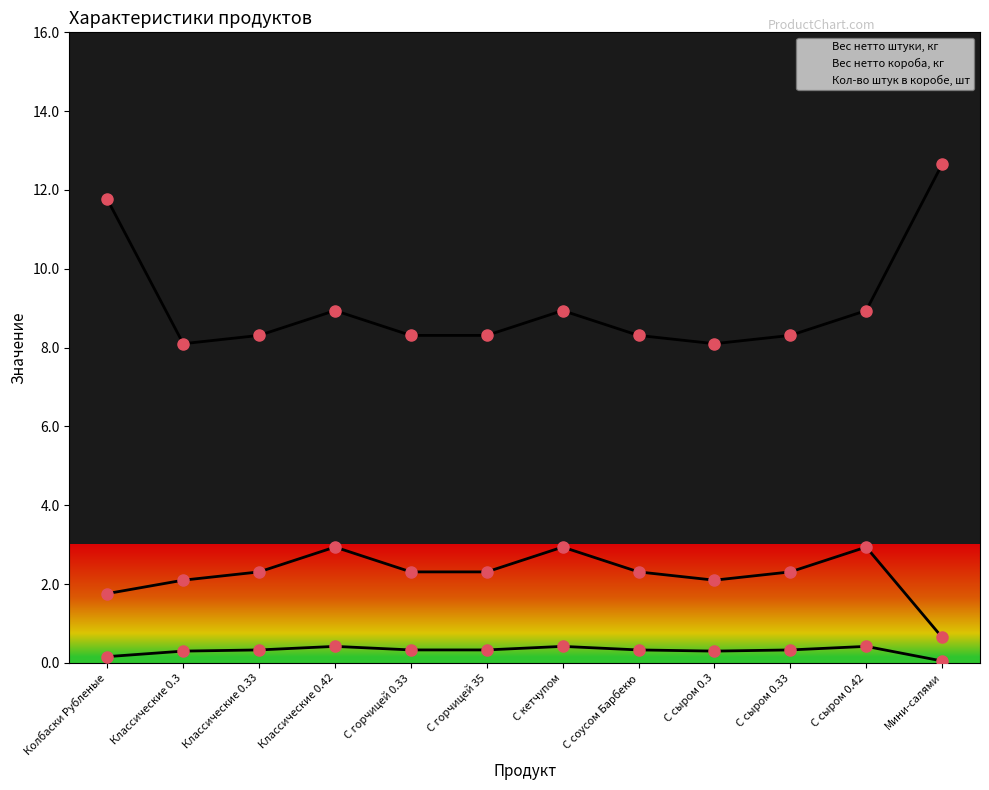

True or false: Вес нетто короба, кг has a value of 2.9 at С кетчупом.

True